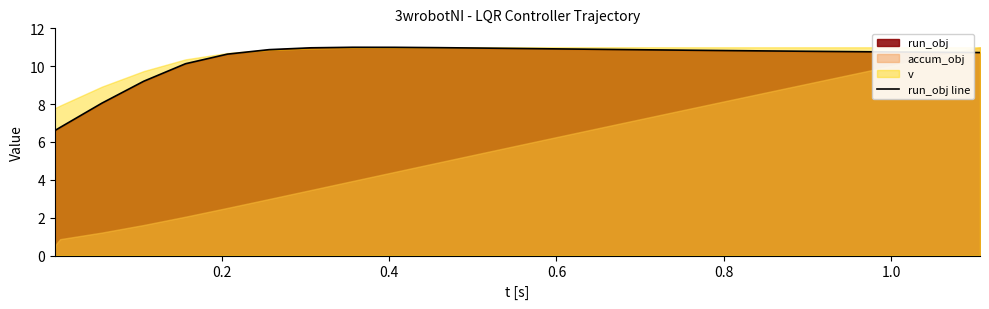

True or false: there are more than 2 points higher than both neighbors.

False